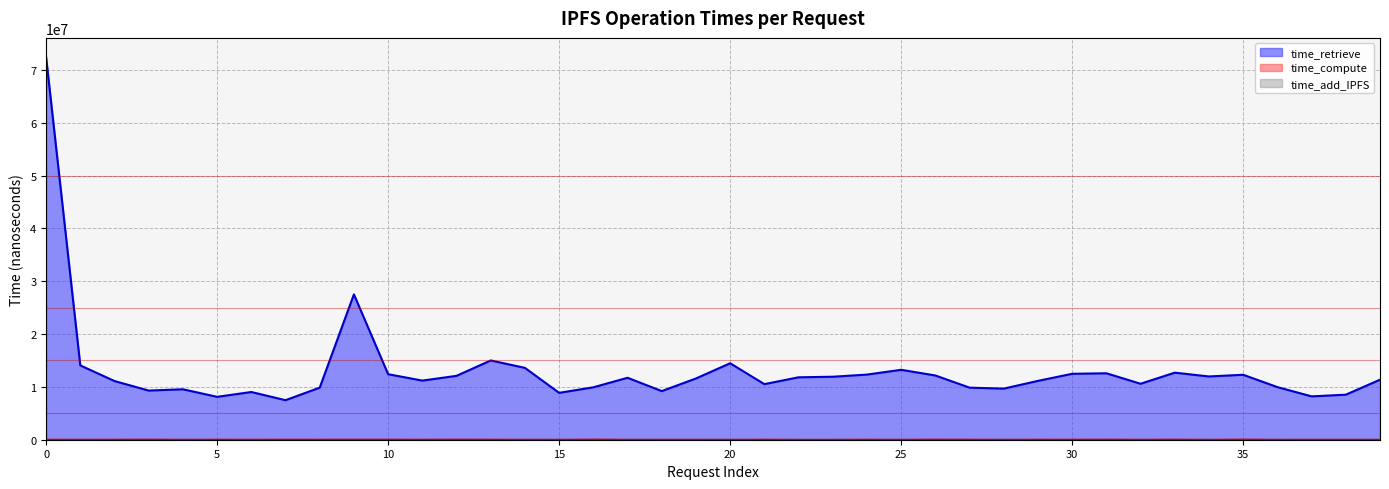

What is the spread (max minus min) of values at 16?

9831933